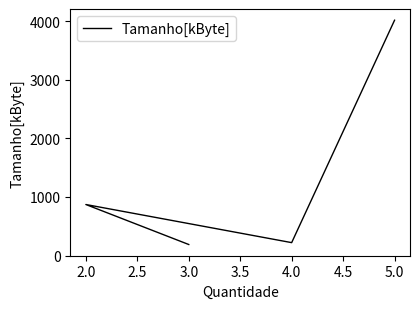

The chart shows a value of 2507 at 5.0. True or false?

False